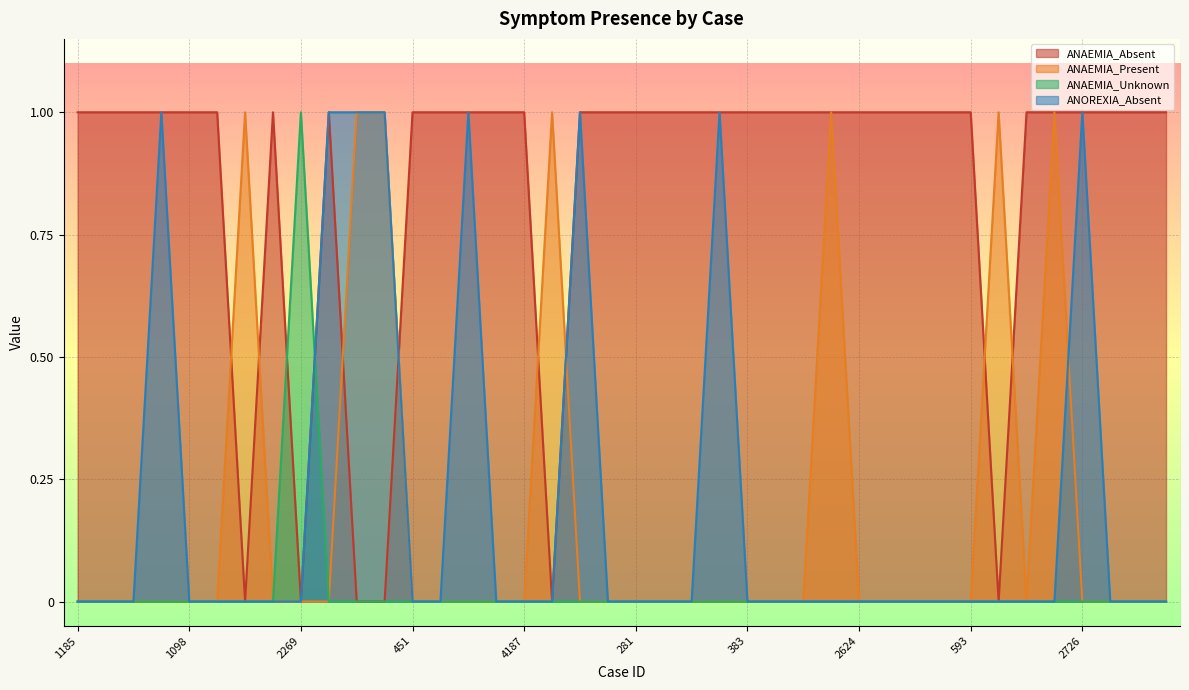

Reading left to right, what are all the values shown in this chart?

ANAEMIA_Absent: 1185=1	1794=1	3918=1	5783=1	1098=1	2679=1	3452=0	47=1	2269=0	2772=1	452=0	5439=0	451=1	3681=1	4334=1	1755=1	4187=1	2638=0	3109=1	1734=1	281=1	622=1	656=1	2627=1	383=1	1378=1	263=1	3276=1	2624=1	320=1	2254=1	2596=1	593=1	3280=0	539=1	2565=1	2726=1	634=1	1183=1	2240=1
ANAEMIA_Present: 1185=0	1794=0	3918=0	5783=0	1098=0	2679=0	3452=1	47=0	2269=0	2772=0	452=1	5439=1	451=0	3681=0	4334=0	1755=0	4187=0	2638=1	3109=0	1734=0	281=0	622=0	656=0	2627=0	383=0	1378=0	263=0	3276=1	2624=0	320=0	2254=0	2596=0	593=0	3280=1	539=0	2565=1	2726=0	634=0	1183=0	2240=0
ANAEMIA_Unknown: 1185=0	1794=0	3918=0	5783=0	1098=0	2679=0	3452=0	47=0	2269=1	2772=0	452=0	5439=0	451=0	3681=0	4334=0	1755=0	4187=0	2638=0	3109=0	1734=0	281=0	622=0	656=0	2627=0	383=0	1378=0	263=0	3276=0	2624=0	320=0	2254=0	2596=0	593=0	3280=0	539=0	2565=0	2726=0	634=0	1183=0	2240=0
ANOREXIA_Absent: 1185=0	1794=0	3918=0	5783=1	1098=0	2679=0	3452=0	47=0	2269=0	2772=1	452=1	5439=1	451=0	3681=0	4334=1	1755=0	4187=0	2638=0	3109=1	1734=0	281=0	622=0	656=0	2627=1	383=0	1378=0	263=0	3276=0	2624=0	320=0	2254=0	2596=0	593=0	3280=0	539=0	2565=0	2726=1	634=0	1183=0	2240=0